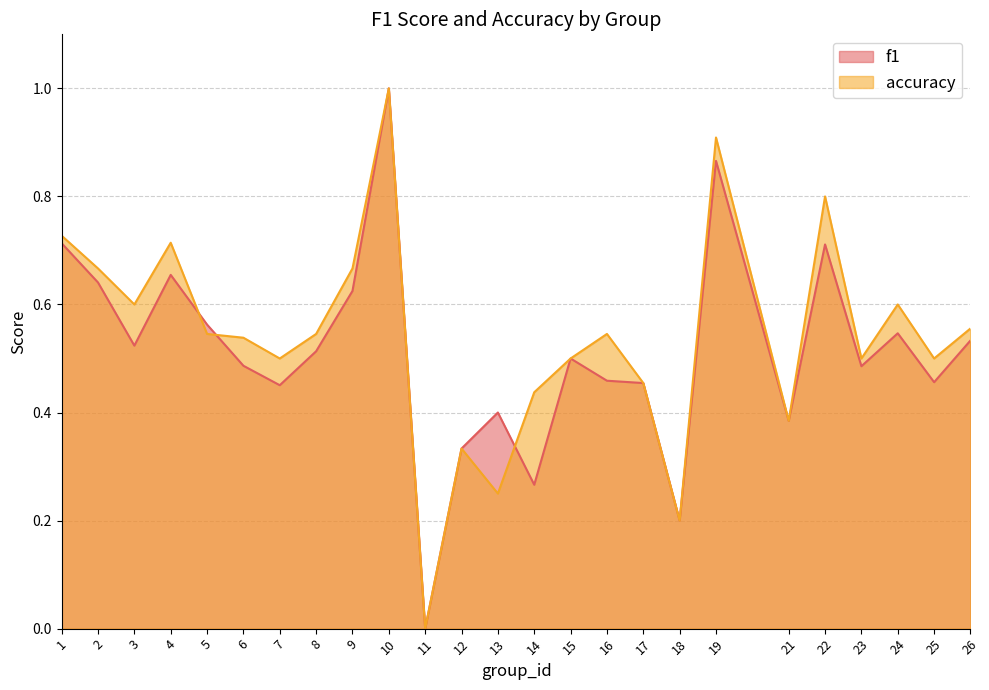

Reading left to right, extract all data points from this chart.

f1: 1=0.7	2=0.6	3=0.5	4=0.7	5=0.6	6=0.5	7=0.5	8=0.5	9=0.6	10=1.0	11=0.0	12=0.3	13=0.4	14=0.3	15=0.5	16=0.5	17=0.5	18=0.2	19=0.9	21=0.4	22=0.7	23=0.5	24=0.5	25=0.5	26=0.5
accuracy: 1=0.7	2=0.7	3=0.6	4=0.7	5=0.5	6=0.5	7=0.5	8=0.5	9=0.7	10=1.0	11=0.0	12=0.3	13=0.2	14=0.4	15=0.5	16=0.5	17=0.5	18=0.2	19=0.9	21=0.4	22=0.8	23=0.5	24=0.6	25=0.5	26=0.6